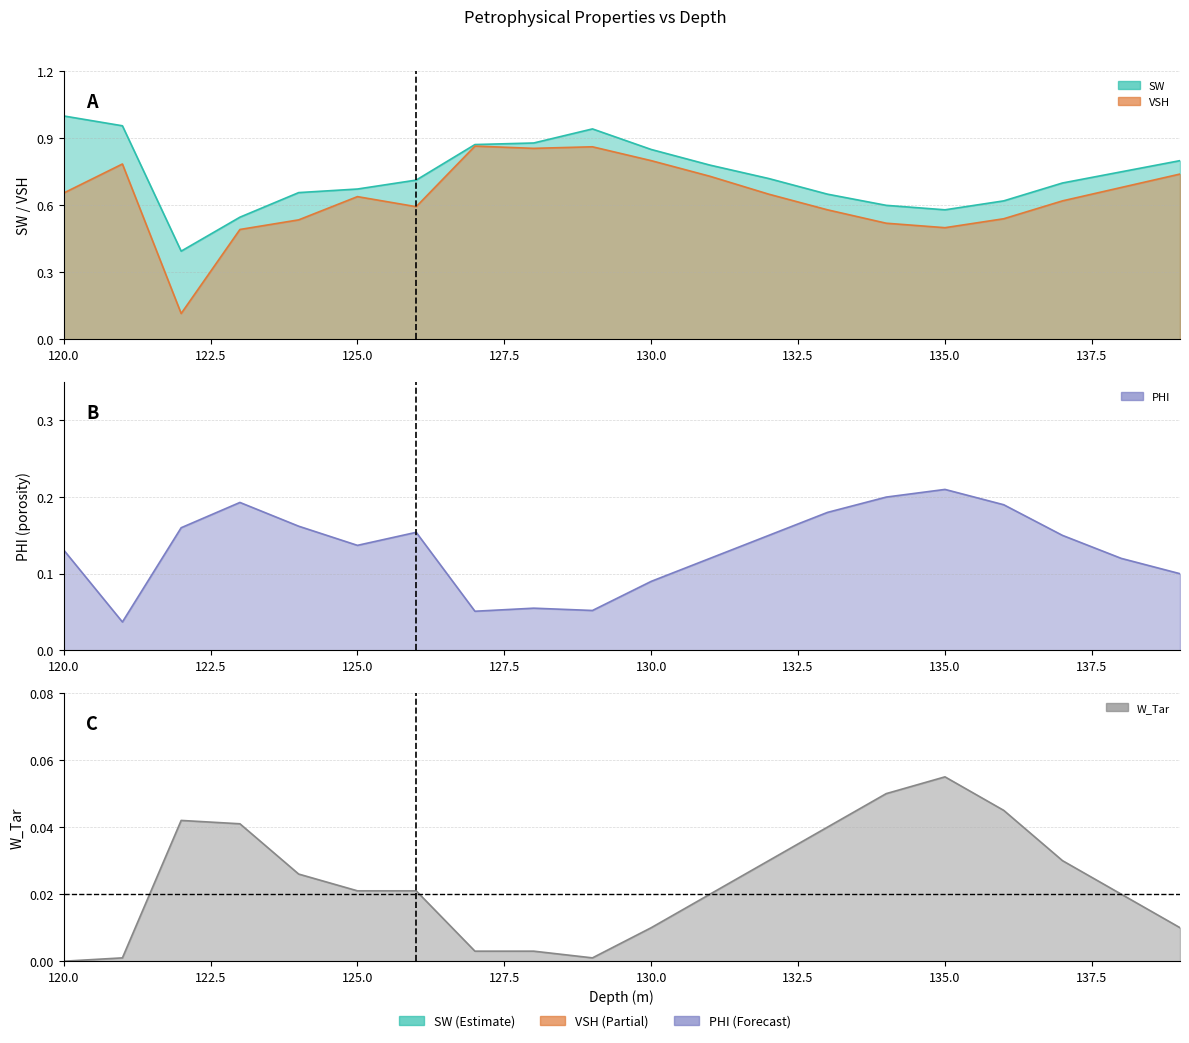

At which category does VSH reach its first local peak?

121.0